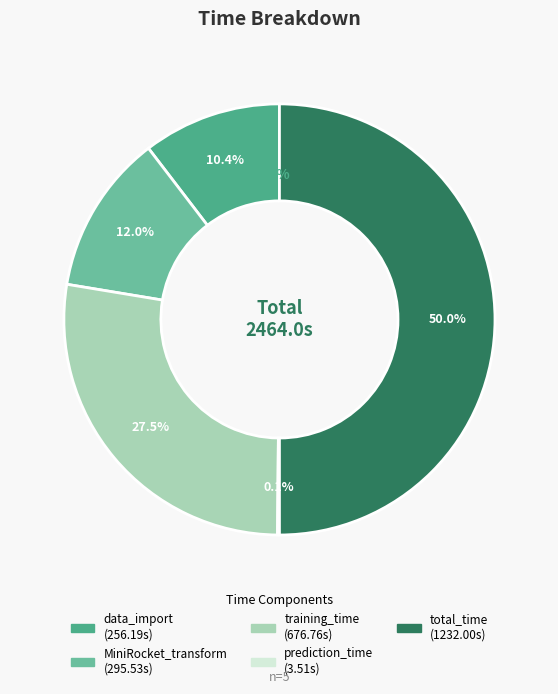

Rank the categories by value from lowest to highest.

prediction_time, data_import, MiniRocket_transform, training_time, total_time